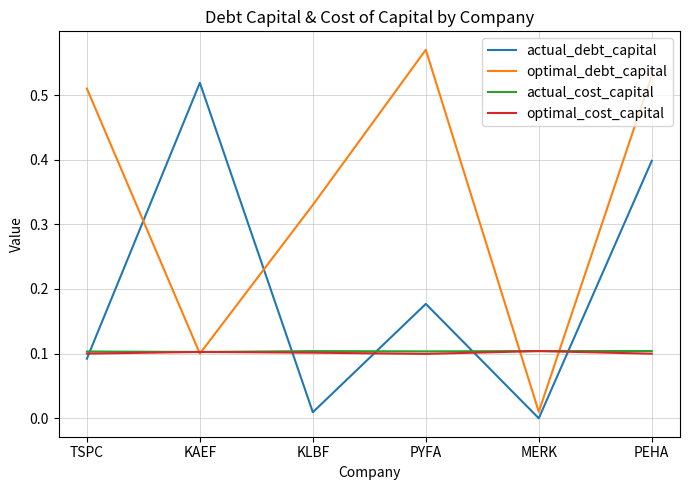

How many lines are shown in the chart?

4